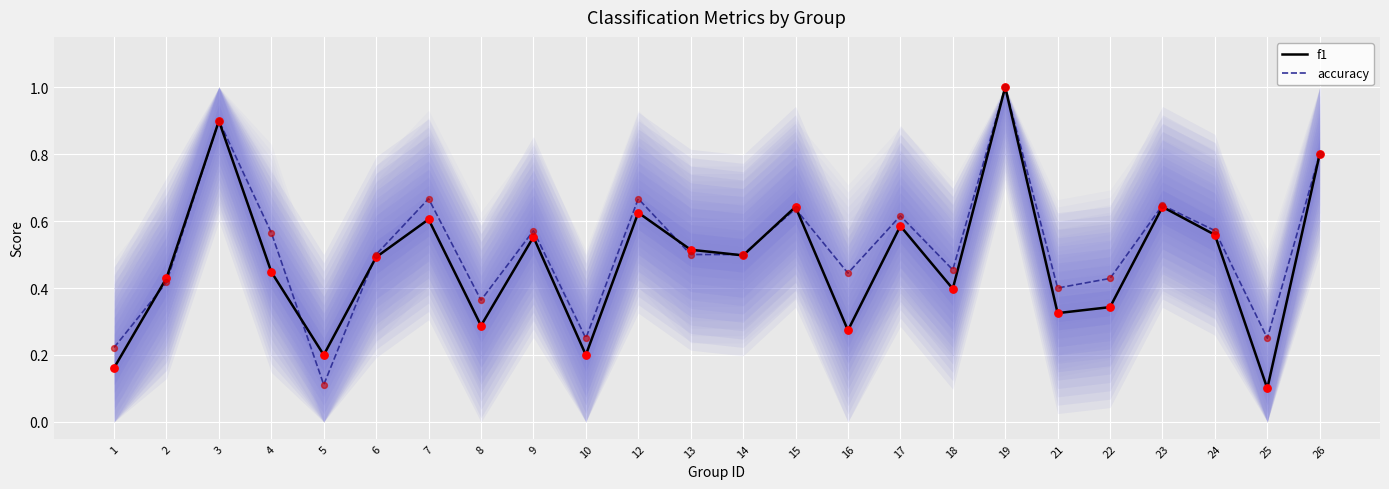

Which series has the largest Y range (max minus min)?

f1